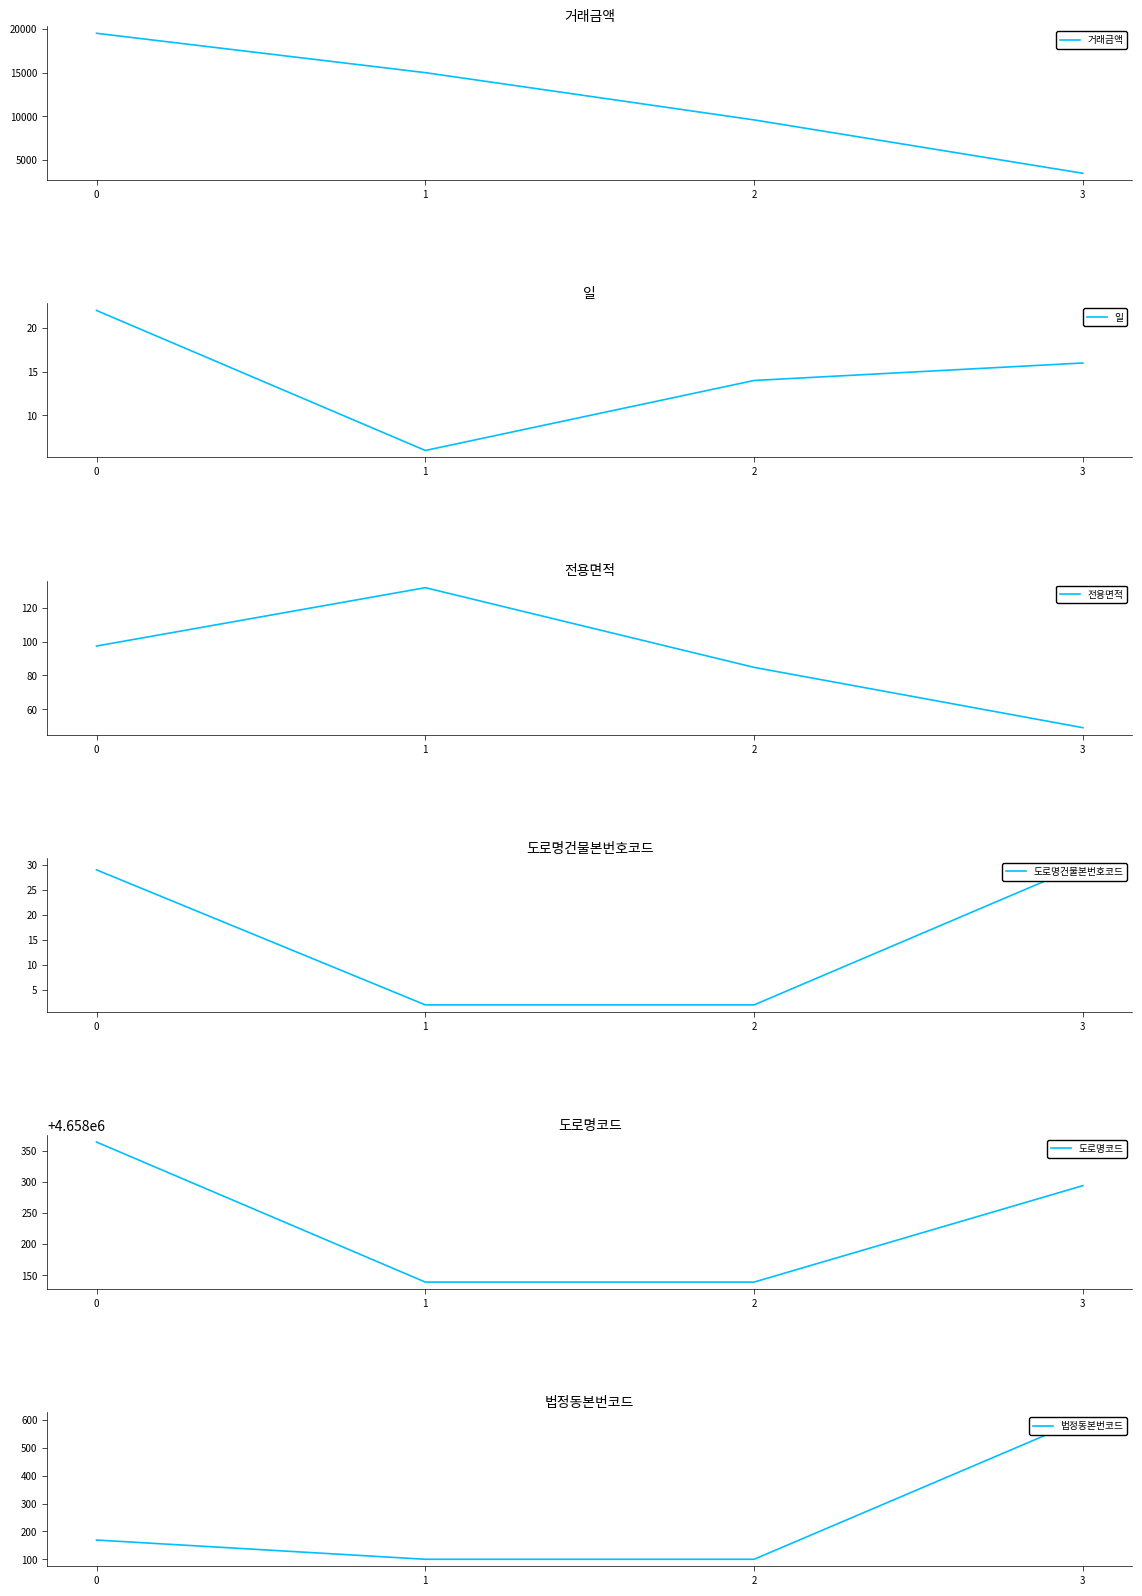

Does the chart have visible grid lines?

No